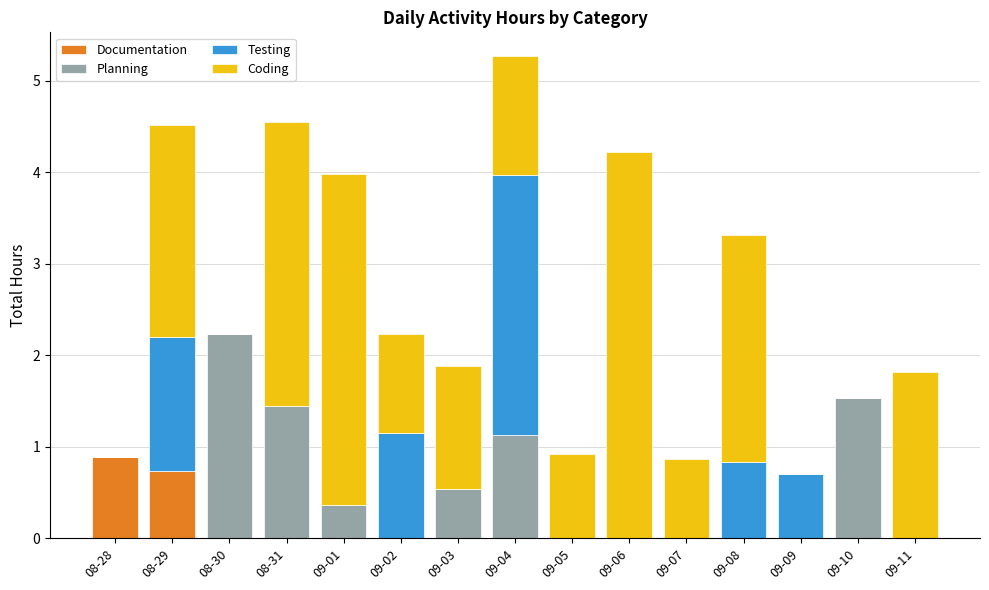

How many data points does each series have?

15